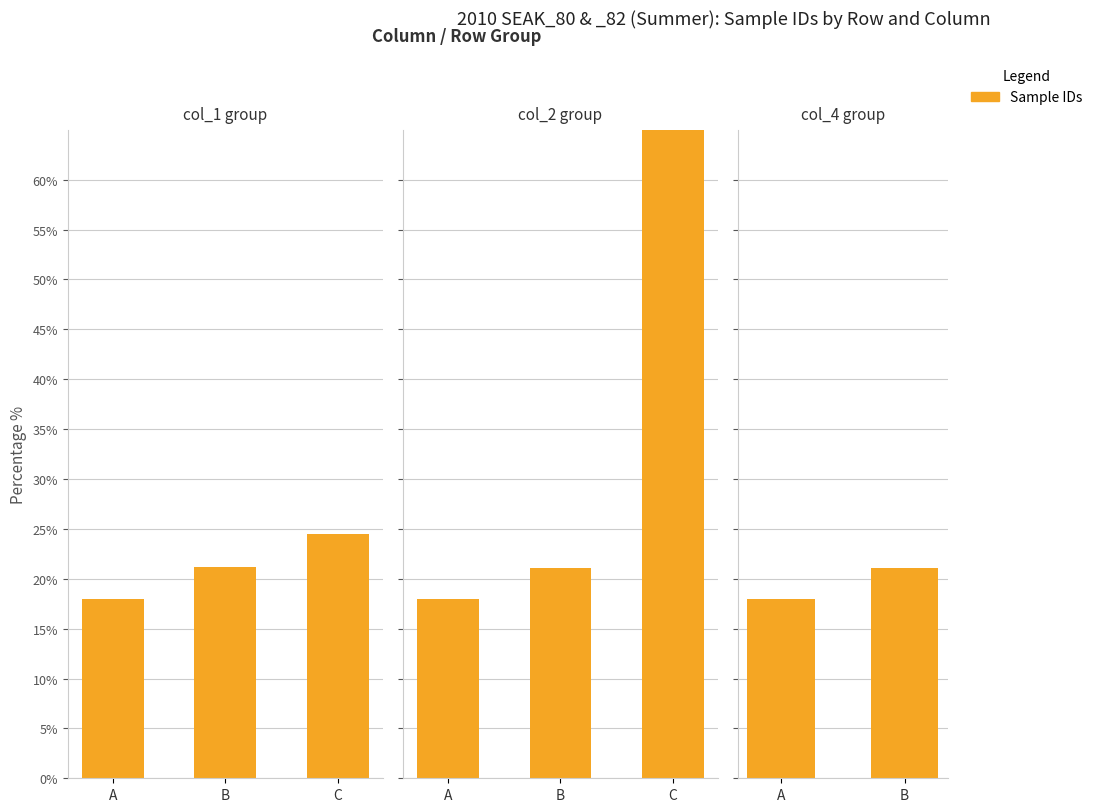

Is it true that the value at B is 12.6?

False